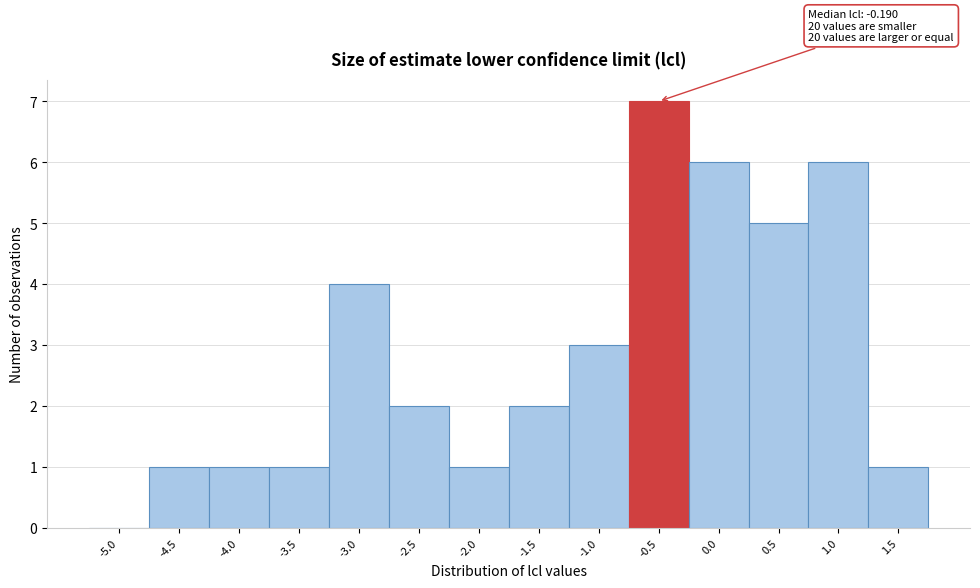

Reading left to right, transcribe all the data shown in this chart.

-5.0=0	-4.5=1	-4.0=1	-3.5=1	-3.0=4	-2.5=2	-2.0=1	-1.5=2	-1.0=3	-0.5=7	0.0=6	0.5=5	1.0=6	1.5=1